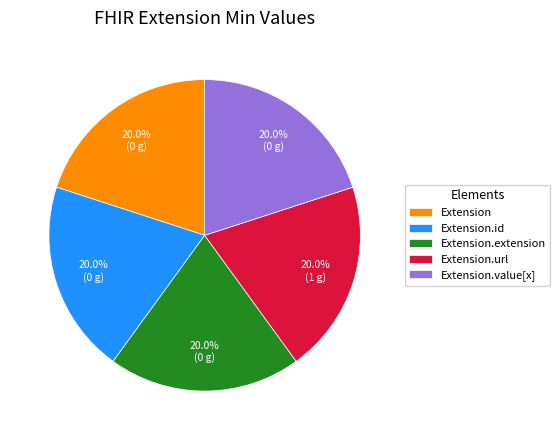

What is the ratio of the value at Extension.extension to the value at Extension.id?

1.0